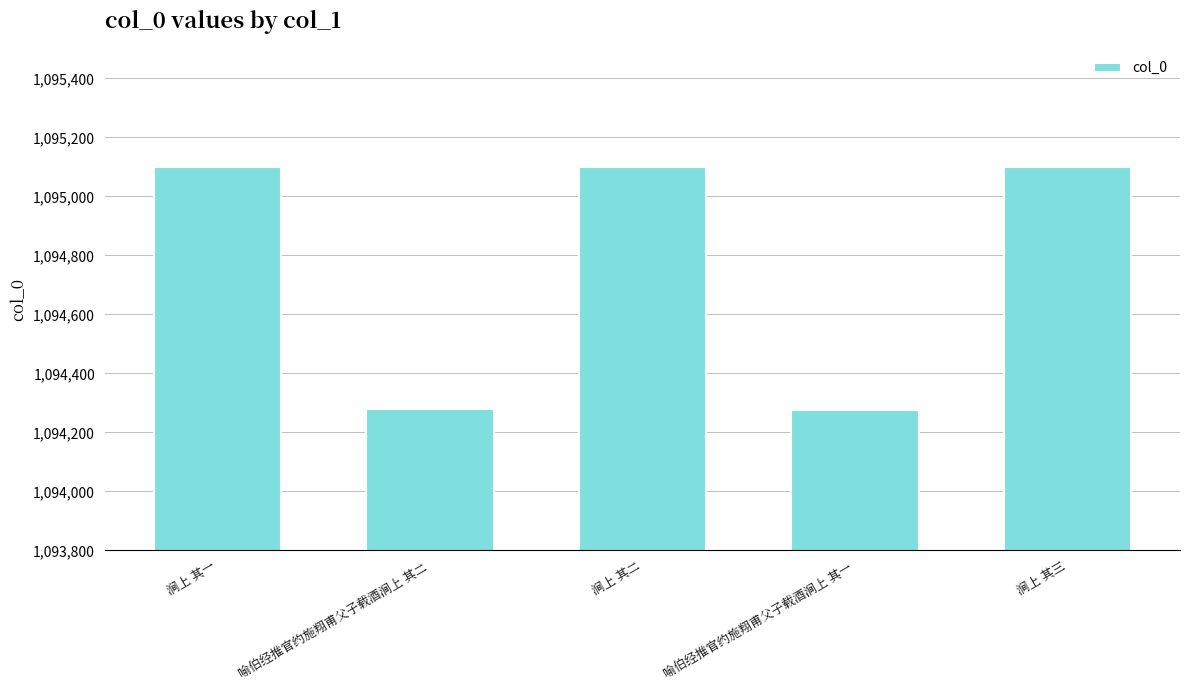

Between 喻伯经推官约施翔甫父子载酒涧上 其一 and 涧上 其二, which is larger?

涧上 其二